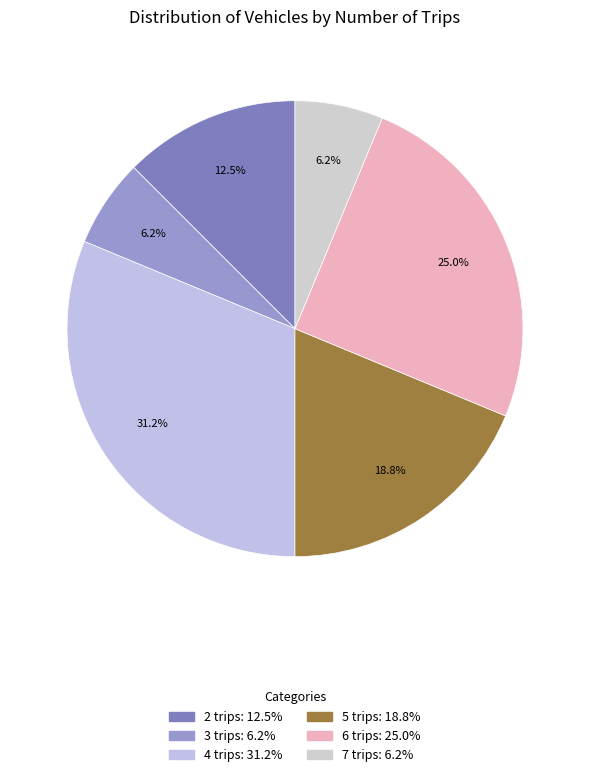

How many segments does this pie chart have?

6